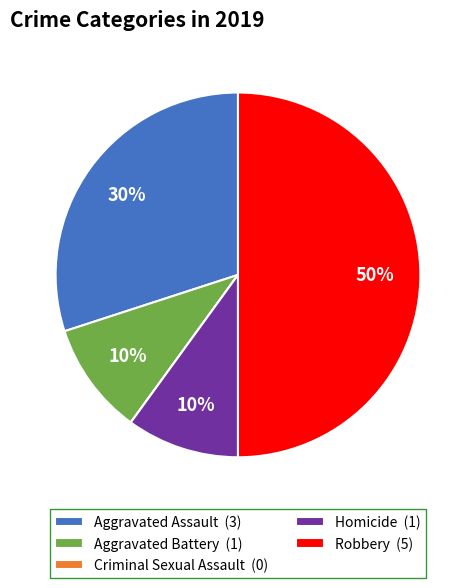

To the nearest percent, what percentage of the pie is Aggravated Assault?

30%